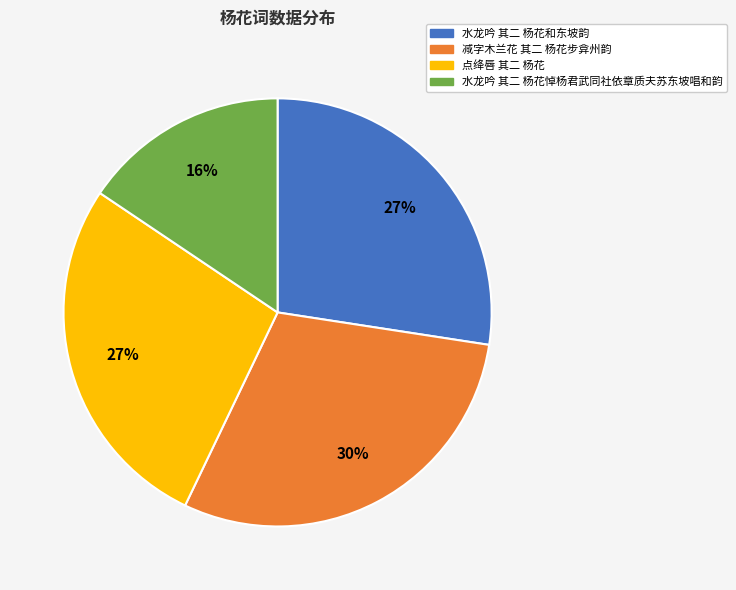

Which slice is the largest?

减字木兰花 其二 杨花步弇州韵